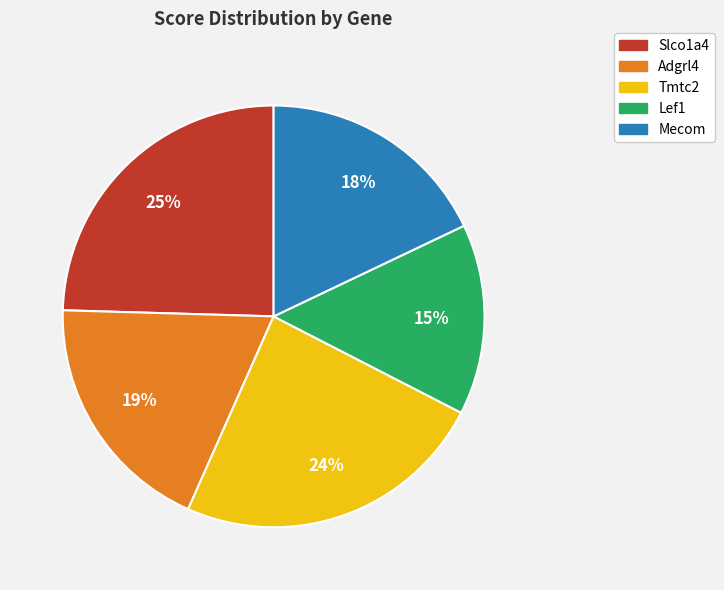

Approximately how many times larger is the value at Slco1a4 compared to Tmtc2?

1.0